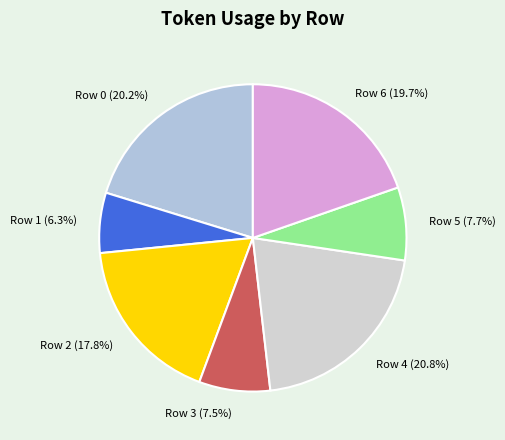

What is the total percentage of Row 4 and Row 5?

28.5%